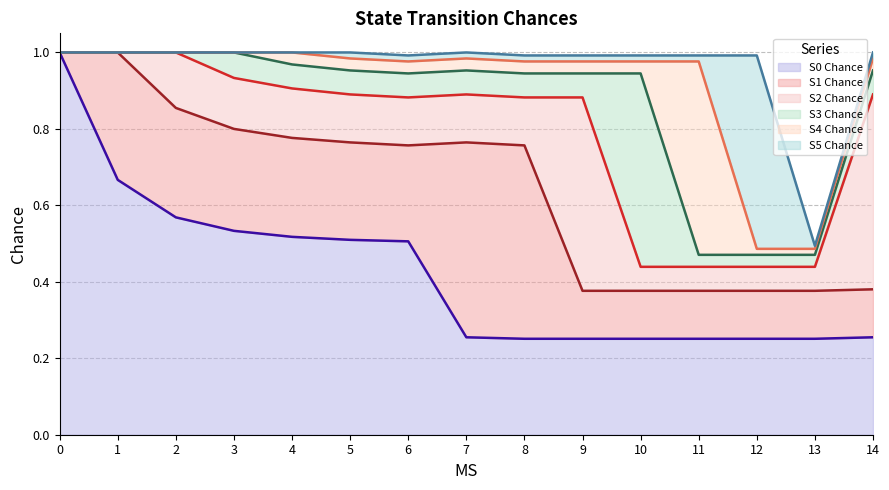

Which series changed the most between 9 and 12?

S5 Chance